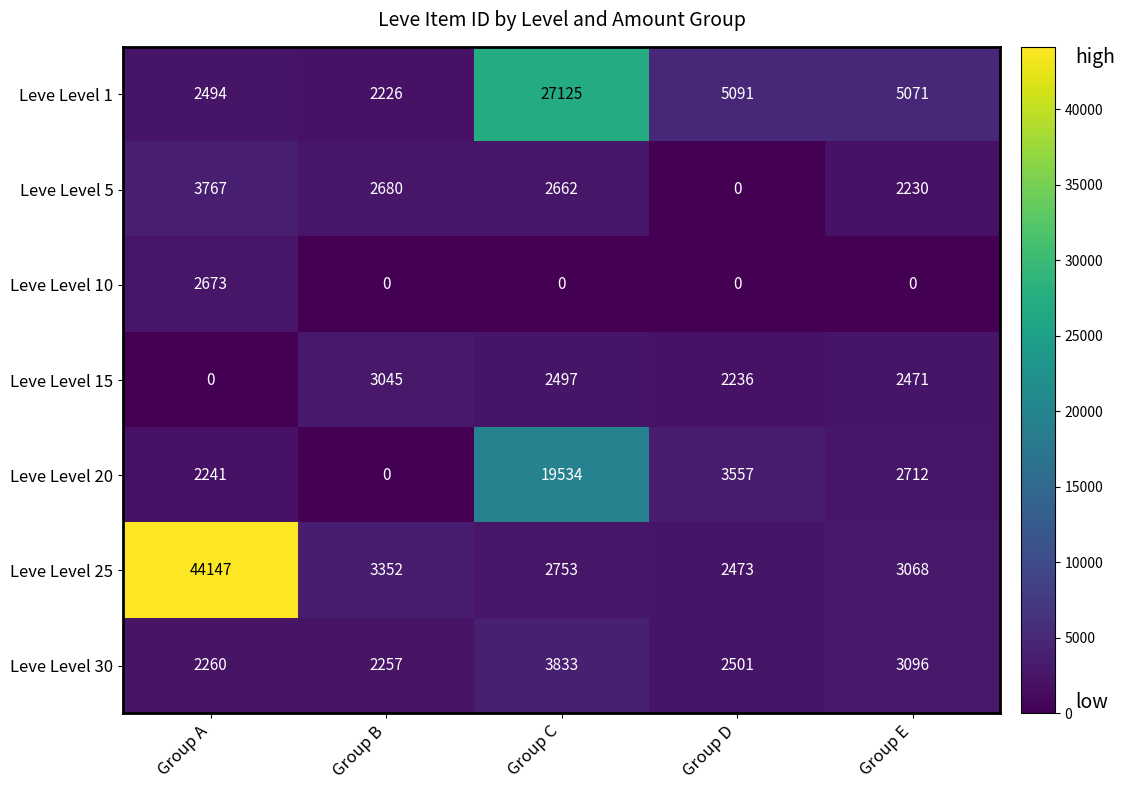

How many data points does each series have?

5